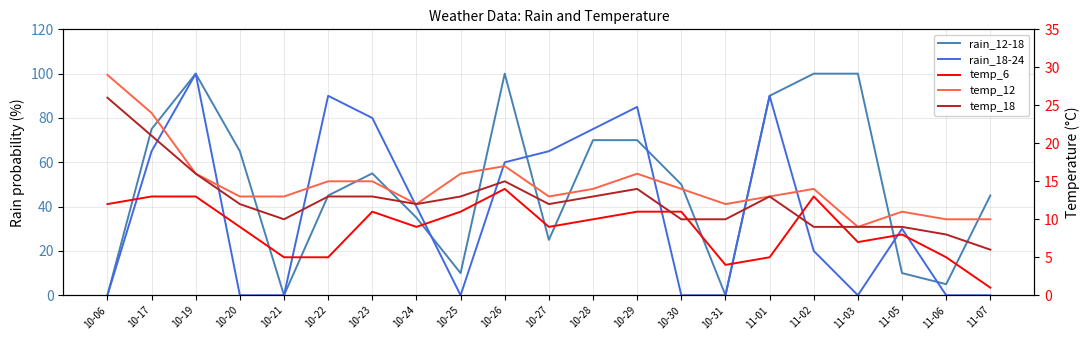

Which has a higher value, 10-25 or 11-01?

11-01